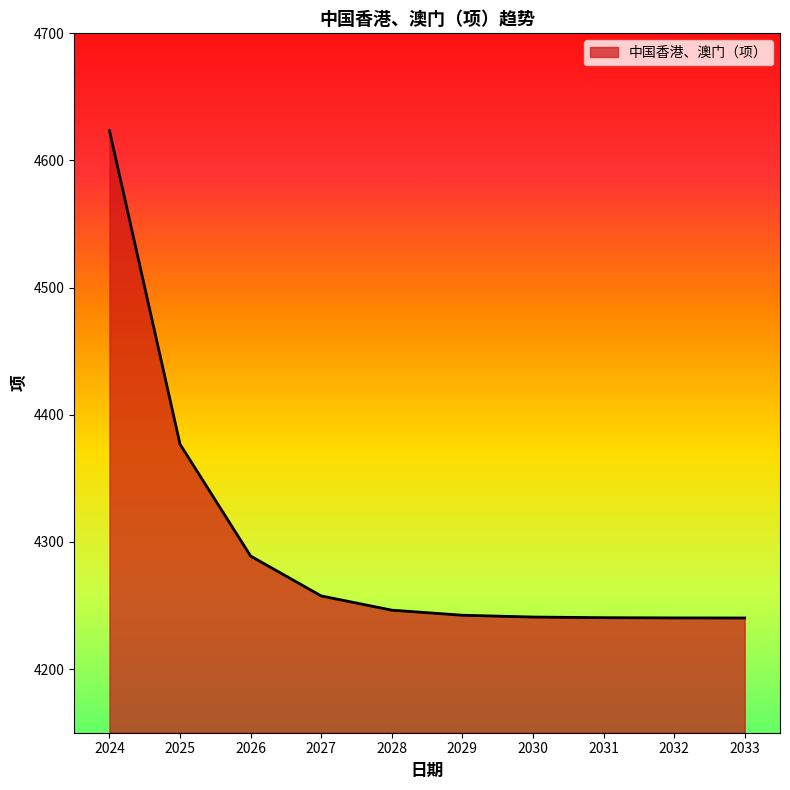

Read the value at 2025.

4376.9